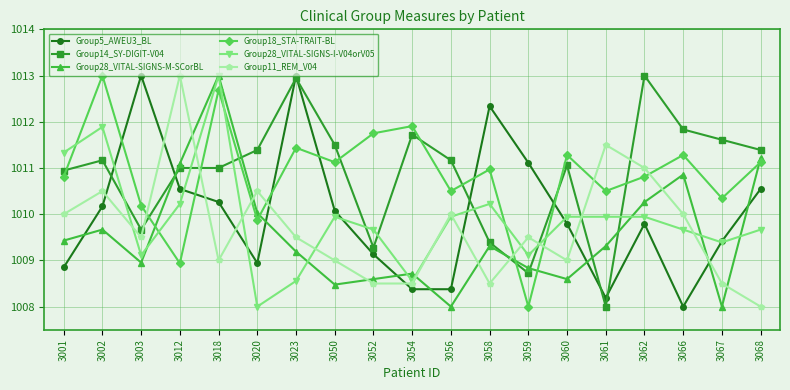

What is the value of the Group18_STA-TRAIT-BL point at the 10th from the left?

1011.9